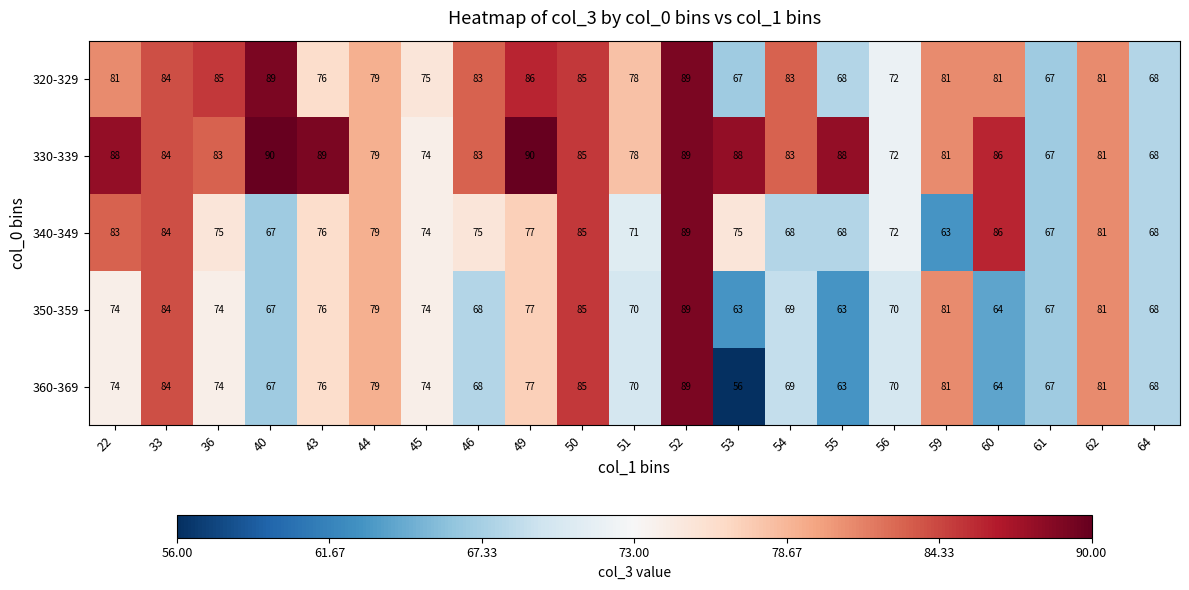

How many distinct data groups are displayed?

5